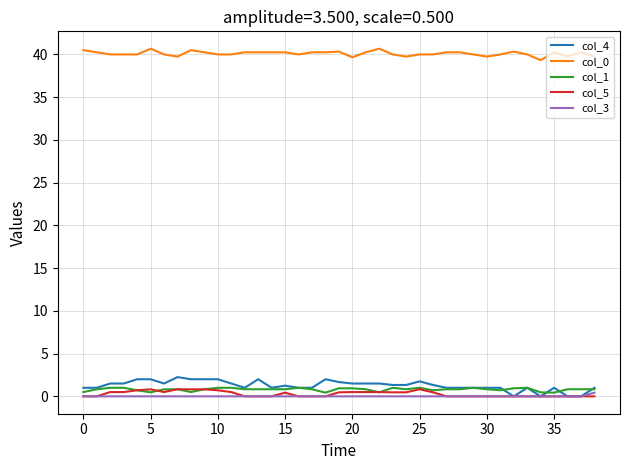

Does the chart have visible grid lines?

Yes